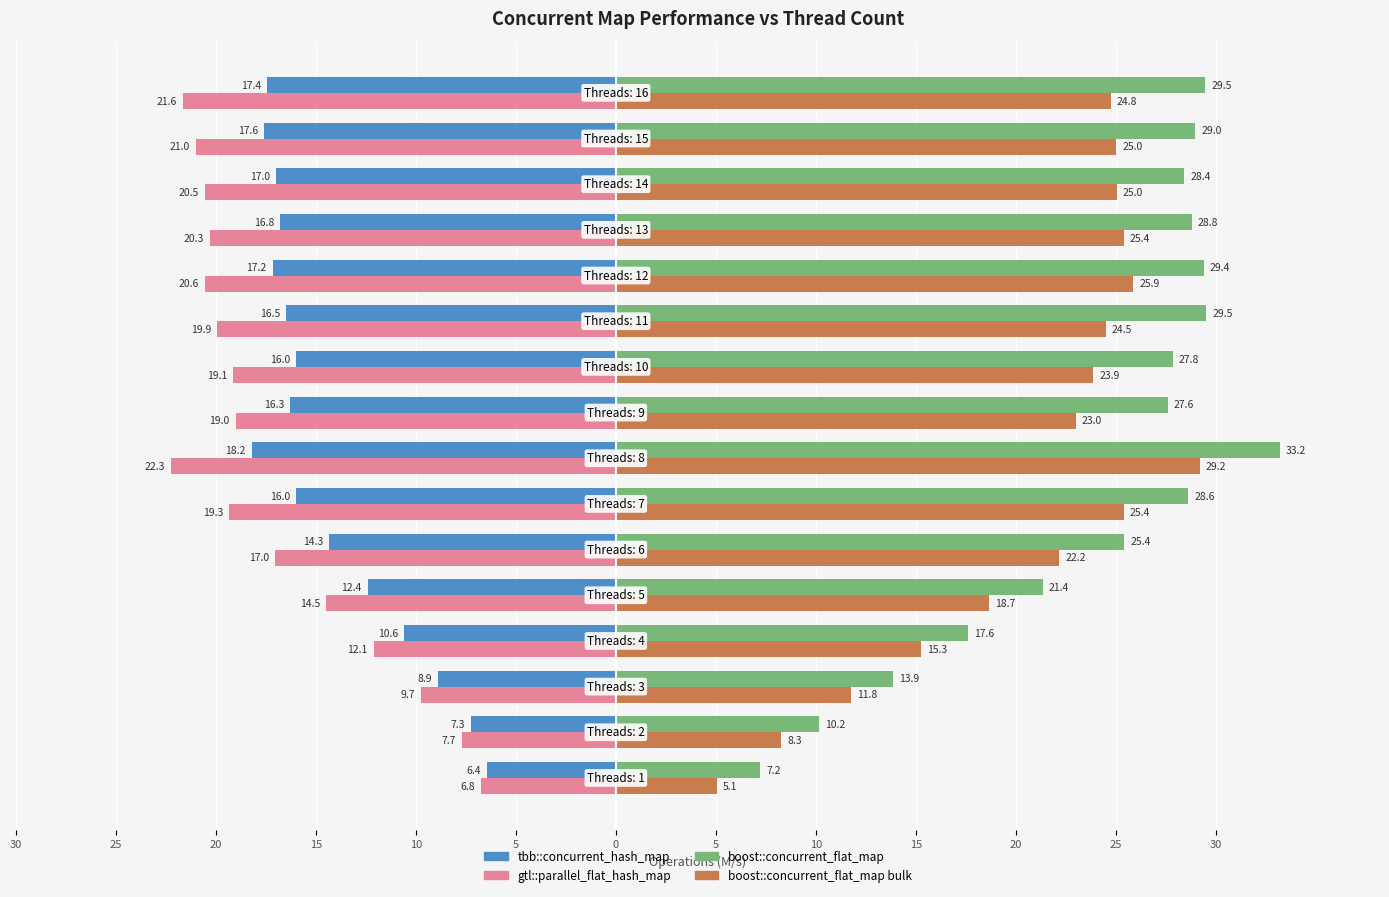

What are all the series names shown in the legend?

tbb::concurrent_hash_map, gtl::parallel_flat_hash_map, boost::concurrent_flat_map, boost::concurrent_flat_map bulk